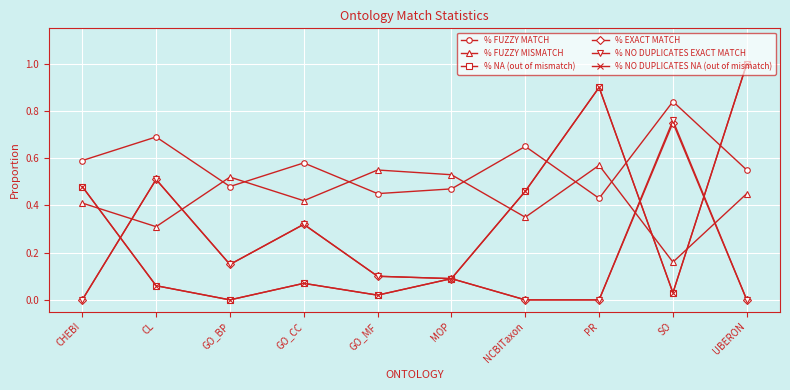

Which series has the largest range (max minus min)?

% NA (out of mismatch)